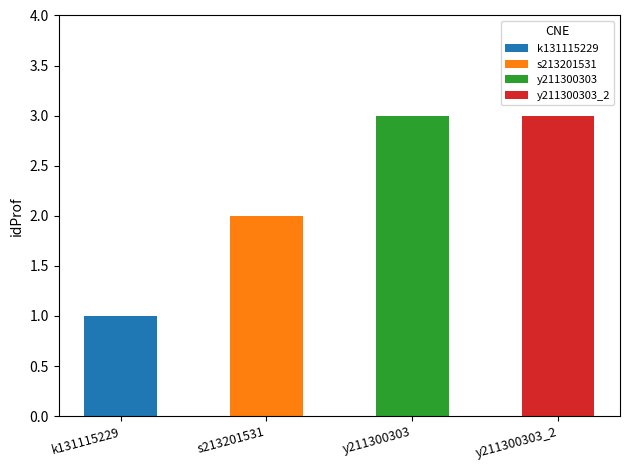

Reading left to right, transcribe all the data shown in this chart.

k131115229=1	s213201531=2	y211300303=3	y211300303_2=3